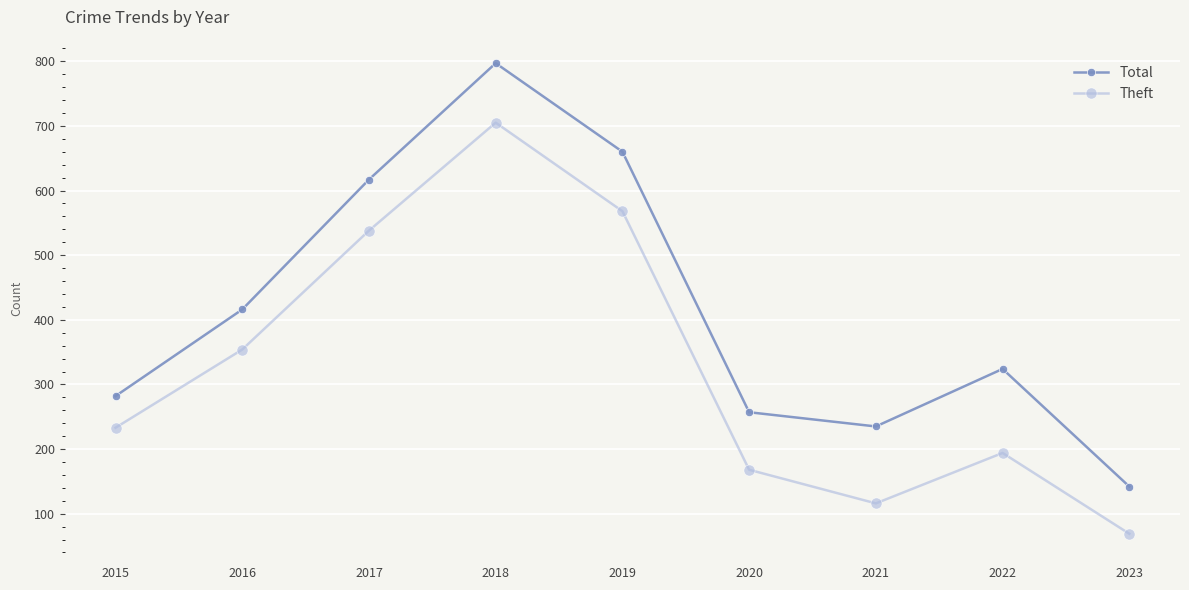

Reading left to right, what are all the values shown in this chart?

Total: 282	416	617	797	660	257	235	324	142
Theft: 233	354	538	705	568	168	116	194	69